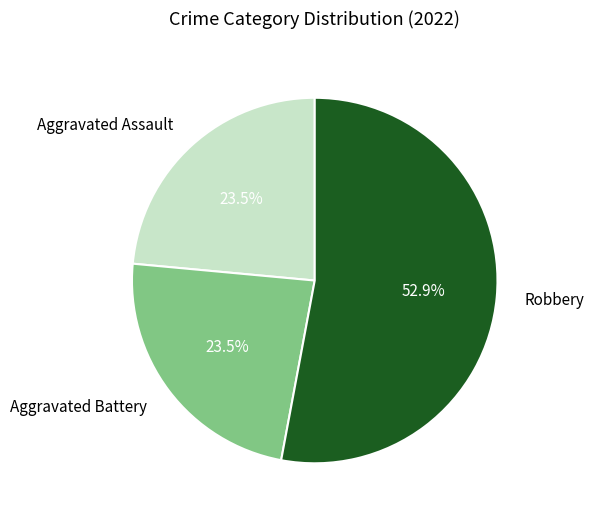

Which has a higher value, Aggravated Assault or Robbery?

Robbery